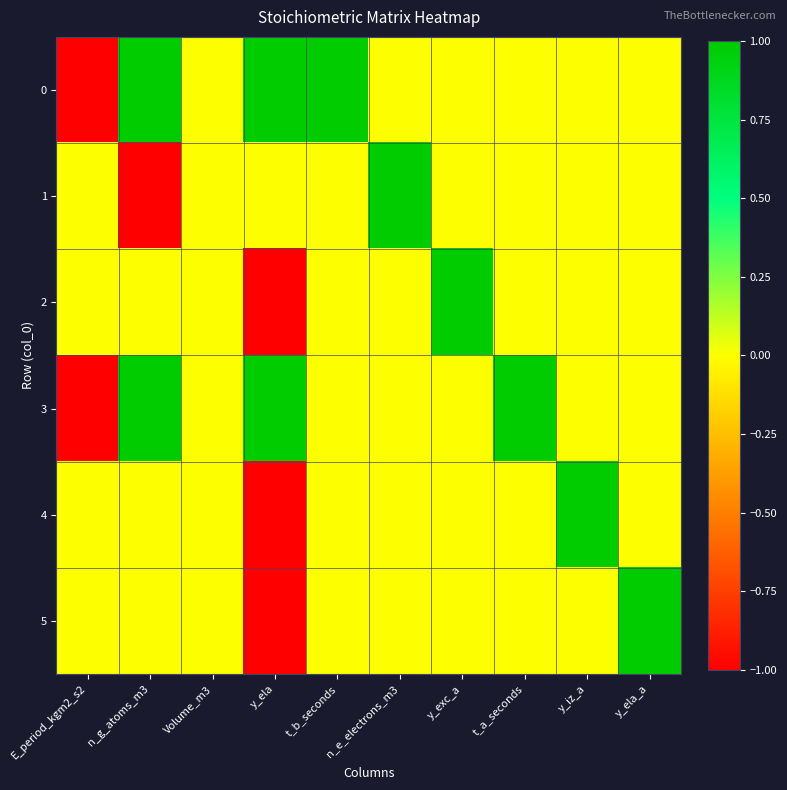

Reading right to left, extract all data points from this chart.

0: y_ela_a=0	y_iz_a=0	t_a_seconds=0	y_exc_a=0	n_e_electrons_m3=0	t_b_seconds=1	y_ela=1	Volume_m3=0	n_g_atoms_m3=1	E_period_kgm2_s2=-1
1: y_ela_a=0	y_iz_a=0	t_a_seconds=0	y_exc_a=0	n_e_electrons_m3=1	t_b_seconds=0	y_ela=0	Volume_m3=0	n_g_atoms_m3=-1	E_period_kgm2_s2=0
2: y_ela_a=0	y_iz_a=0	t_a_seconds=0	y_exc_a=1	n_e_electrons_m3=0	t_b_seconds=0	y_ela=-1	Volume_m3=0	n_g_atoms_m3=0	E_period_kgm2_s2=0
3: y_ela_a=0	y_iz_a=0	t_a_seconds=1	y_exc_a=0	n_e_electrons_m3=0	t_b_seconds=0	y_ela=1	Volume_m3=0	n_g_atoms_m3=1	E_period_kgm2_s2=-1
4: y_ela_a=0	y_iz_a=1	t_a_seconds=0	y_exc_a=0	n_e_electrons_m3=0	t_b_seconds=0	y_ela=-1	Volume_m3=0	n_g_atoms_m3=0	E_period_kgm2_s2=0
5: y_ela_a=1	y_iz_a=0	t_a_seconds=0	y_exc_a=0	n_e_electrons_m3=0	t_b_seconds=0	y_ela=-1	Volume_m3=0	n_g_atoms_m3=0	E_period_kgm2_s2=0